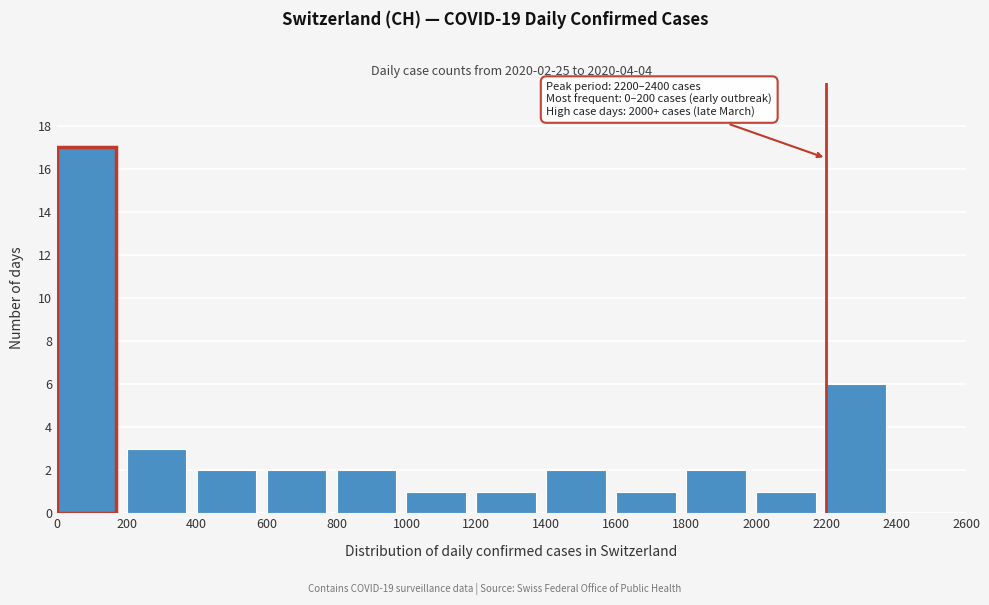

Over which range of the x-axis is the bar tallest?

0 to 200